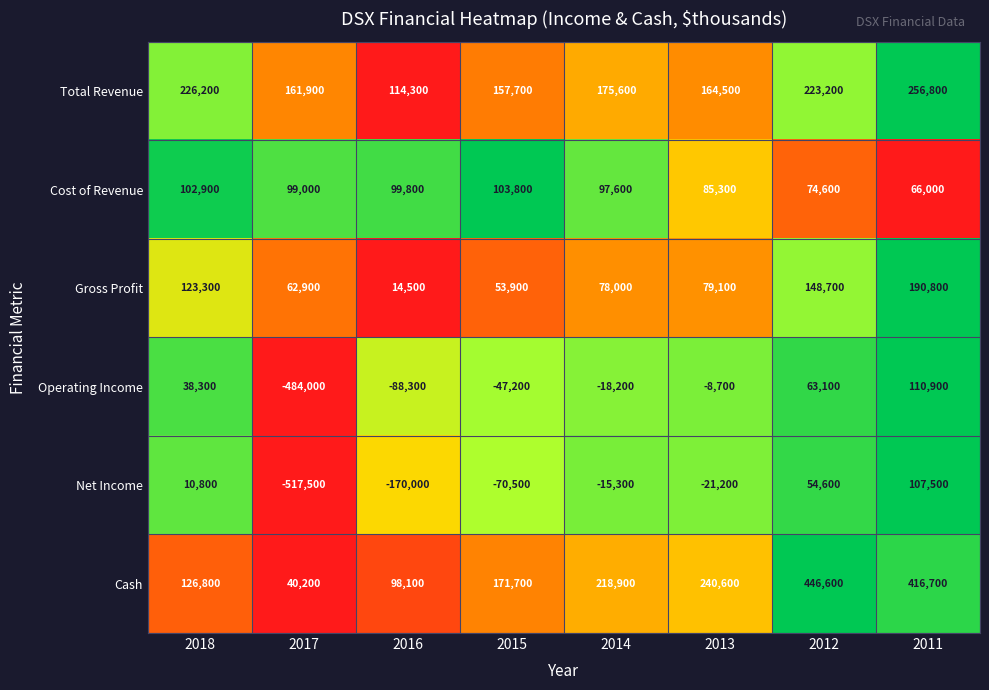

What is the difference between the maximum and minimum values in the Cost of Revenue series?

37800